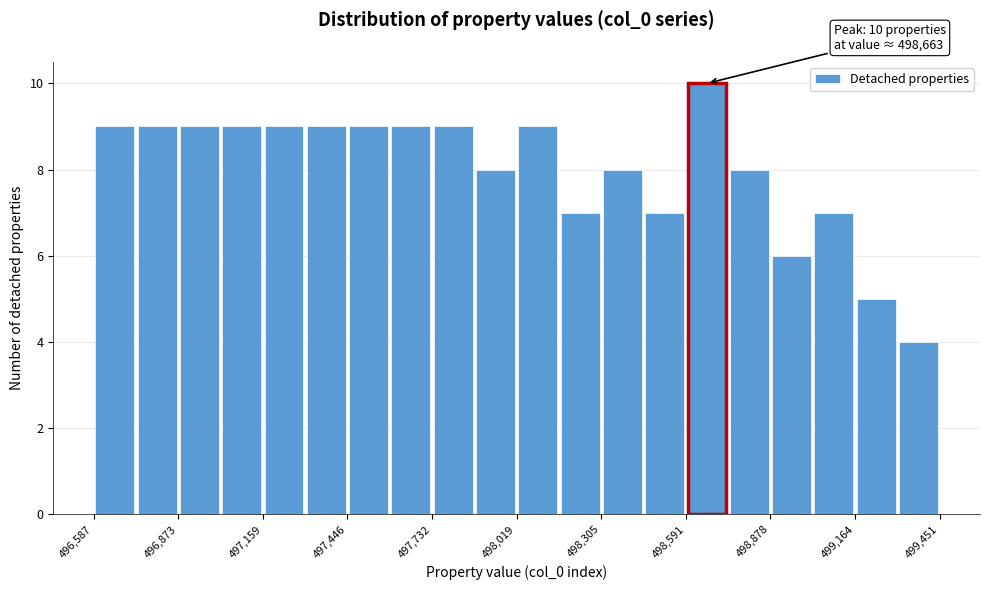

Around what value on the x-axis is the tallest bar? Give the approximate position of its centre, as read against the axis.

498650